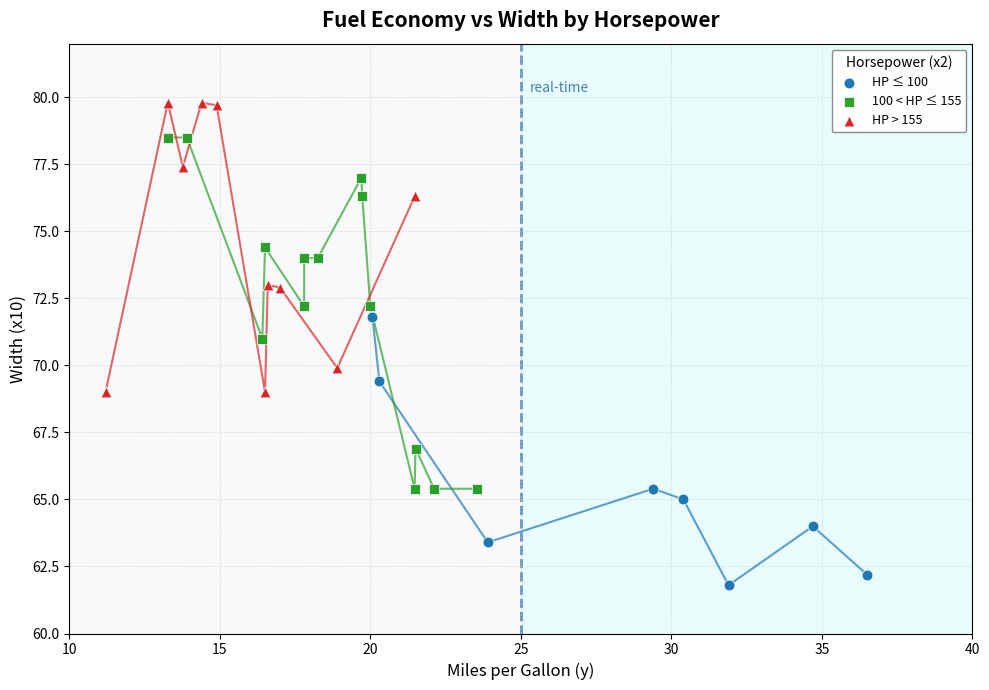

Which series reaches the maximum Y coordinate?

HP > 155